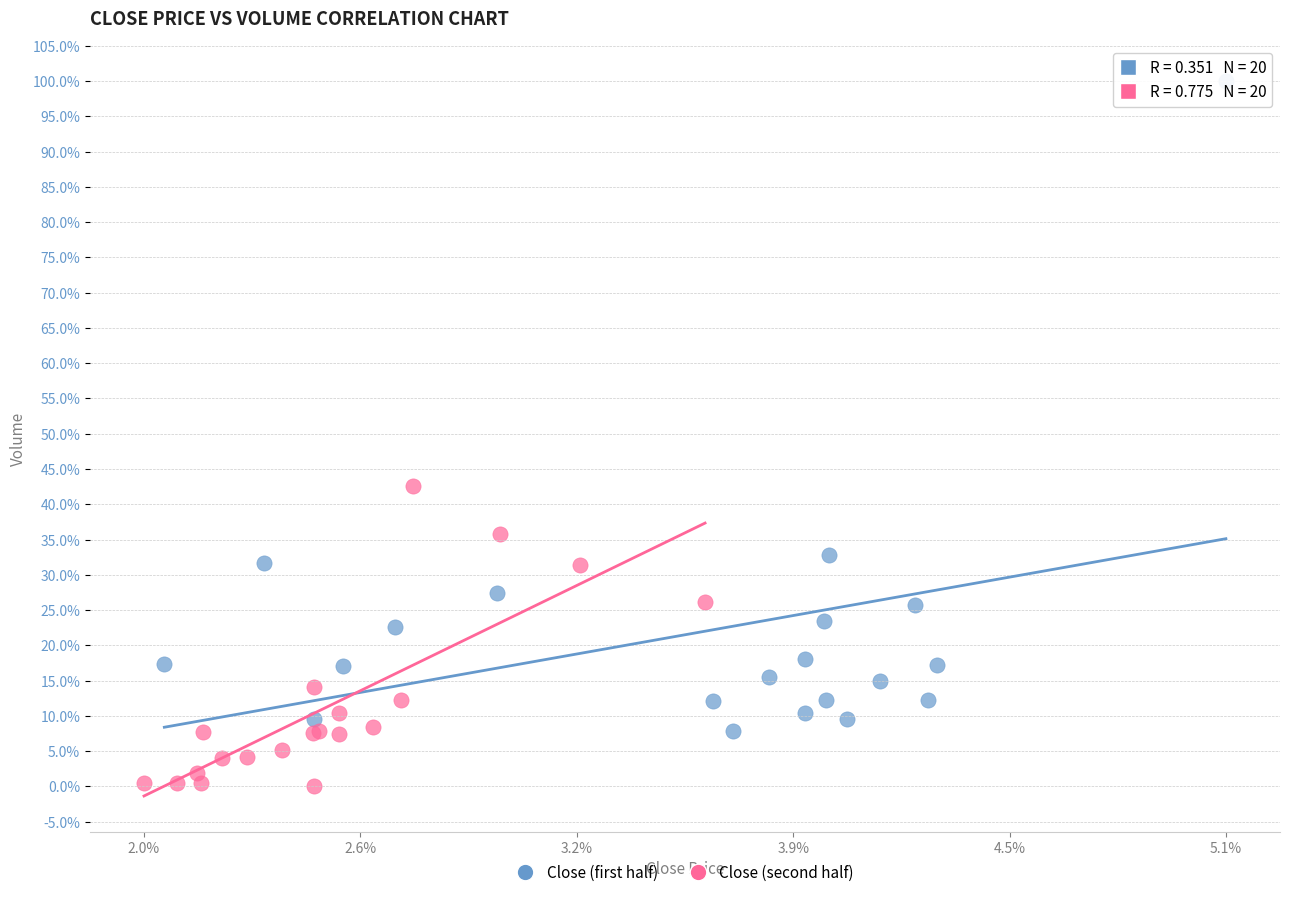

Which series has the largest Y range (max minus min)?

Close (first half)